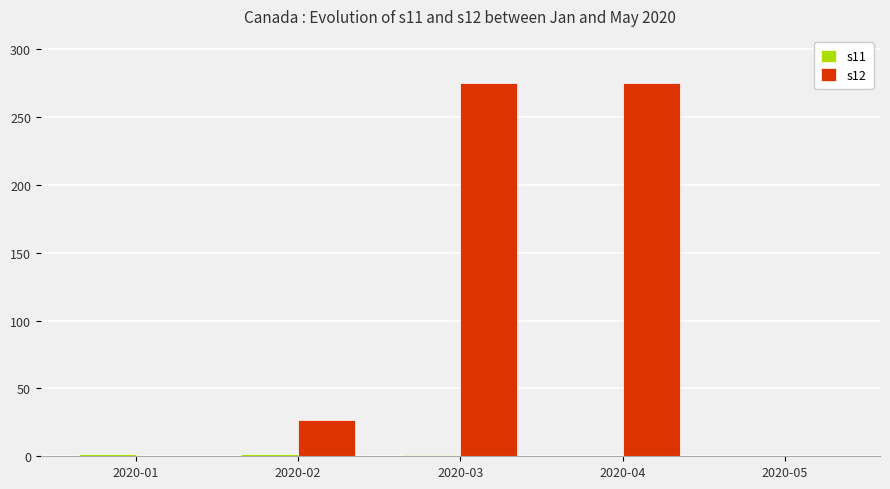

What is the greatest value displayed?

275.0